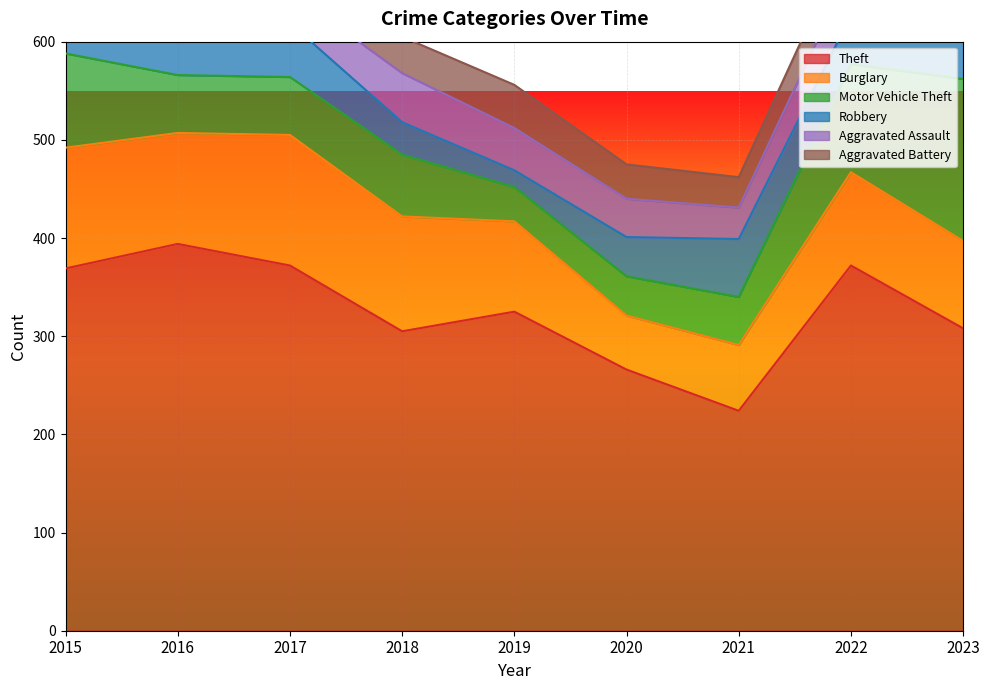

Which series has the largest total across all categories?

Theft